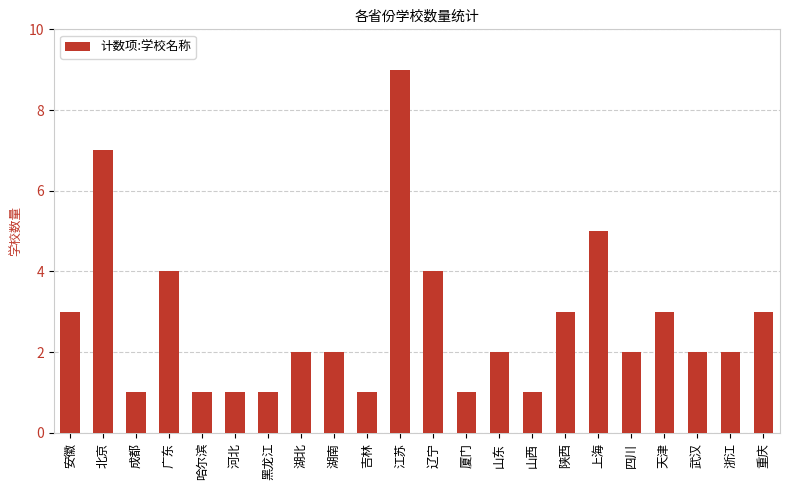

Is it true that the value at 重庆 is 3?

True